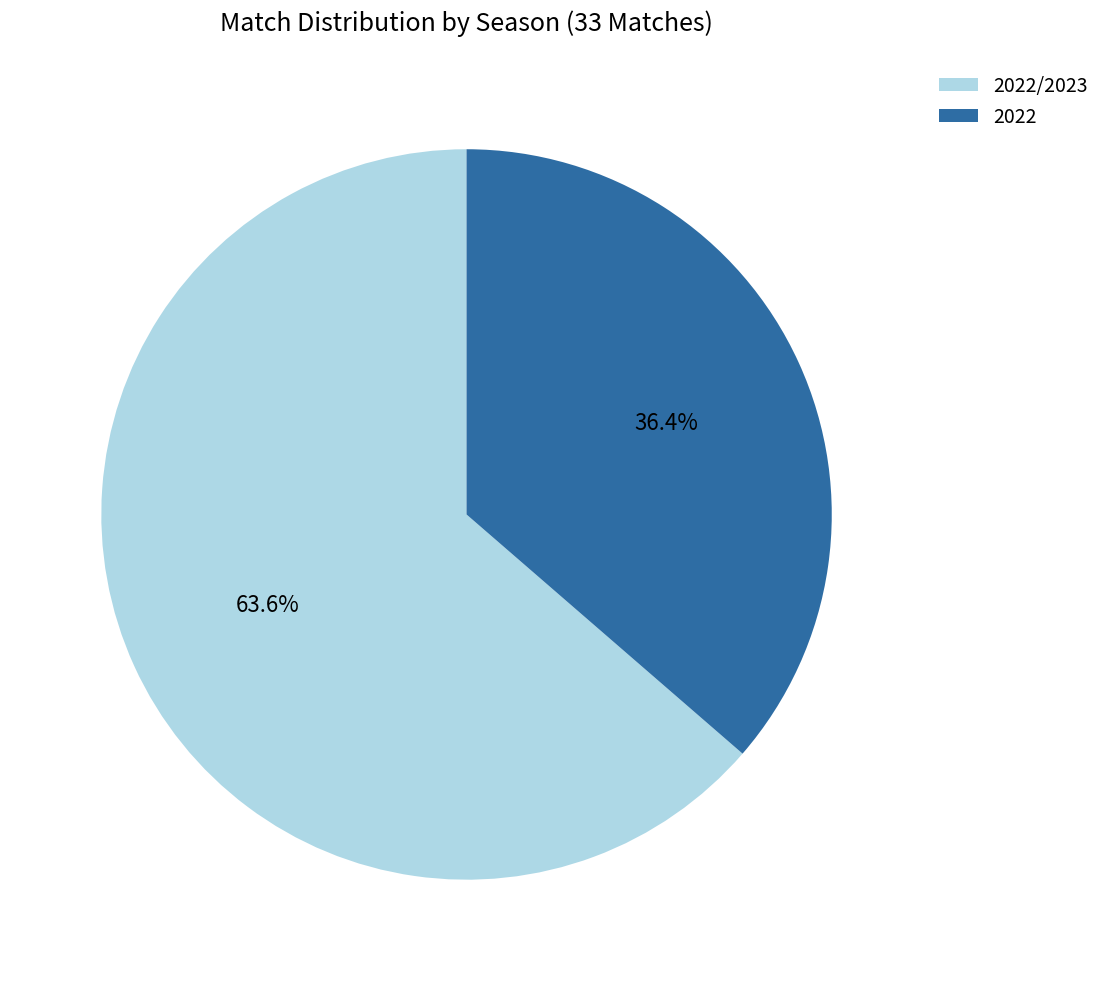

Which category accounts for the majority?

2022/2023